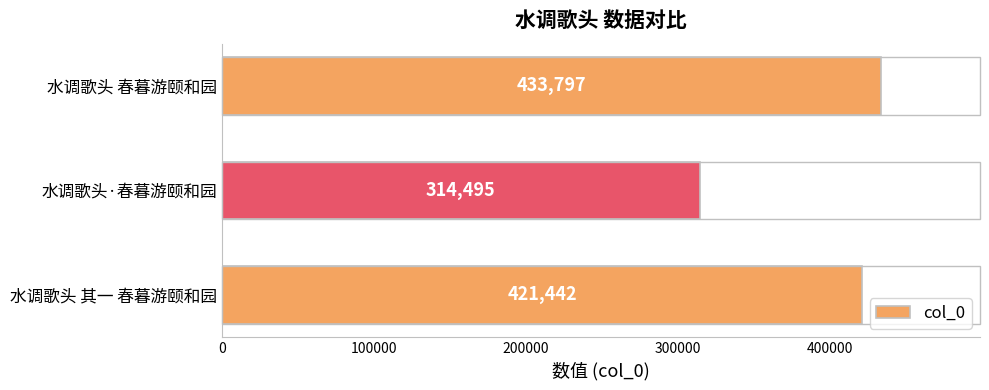

List the labels in order of value, largest first.

水调歌头 春暮游颐和园, 水调歌头 其一 春暮游颐和园, 水调歌头·春暮游颐和园